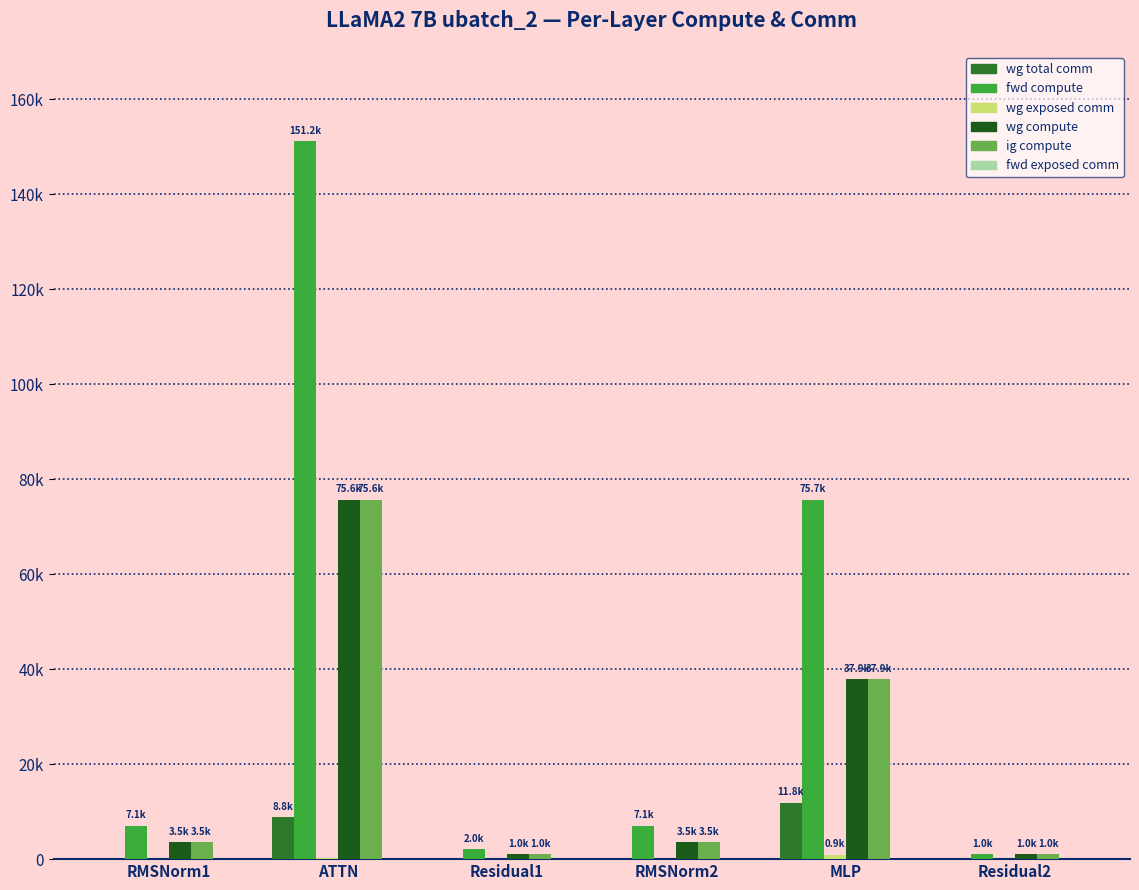

At which label does wg compute first exceed 3530?

RMSNorm1